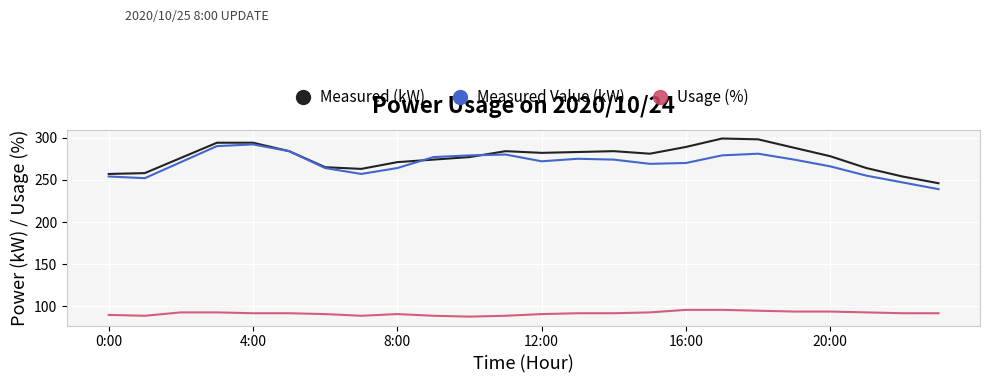

What is the minimum value shown in the chart?

88